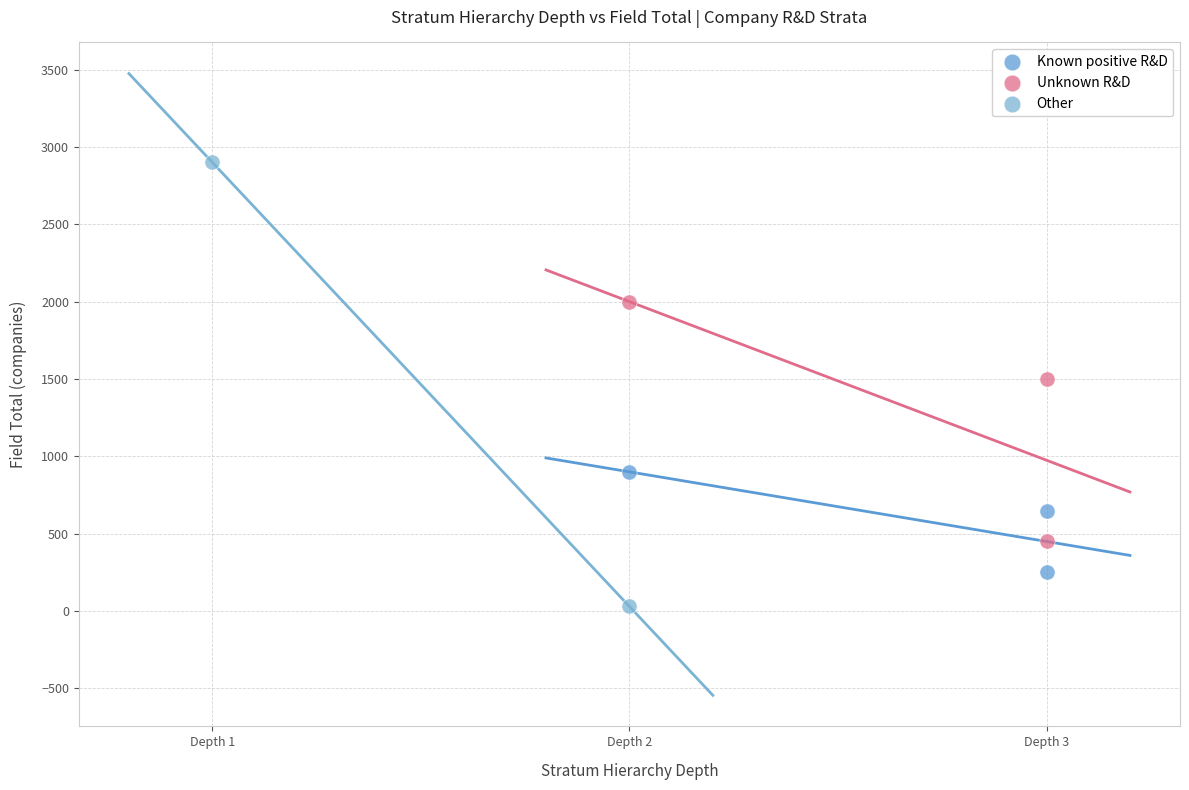

Which series reaches the maximum Y coordinate?

Other